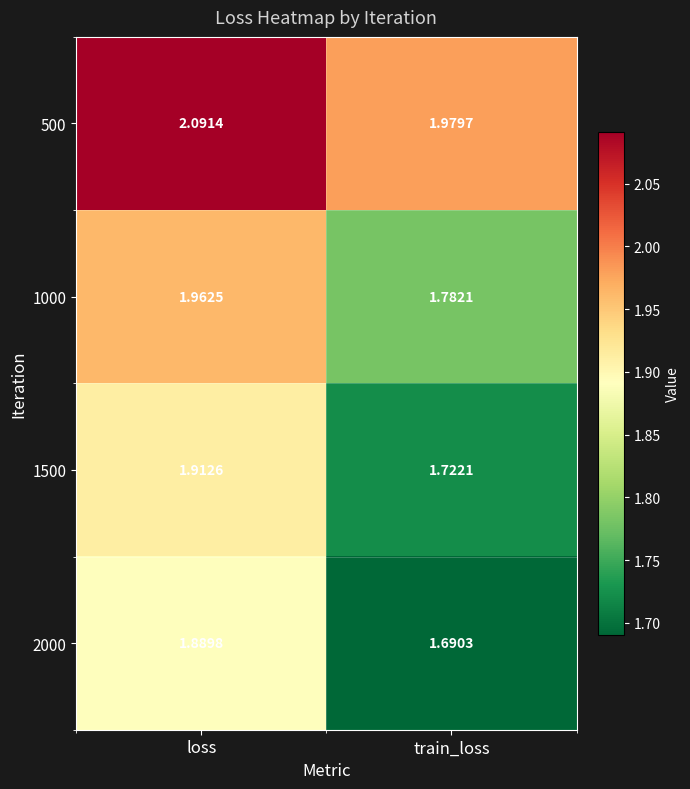

At which label is 1000 closest to 1?

train_loss